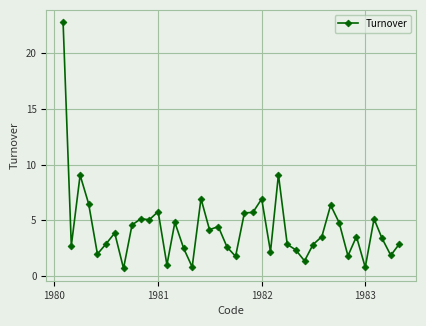

What is the value of the 36th point from the left?

0.8